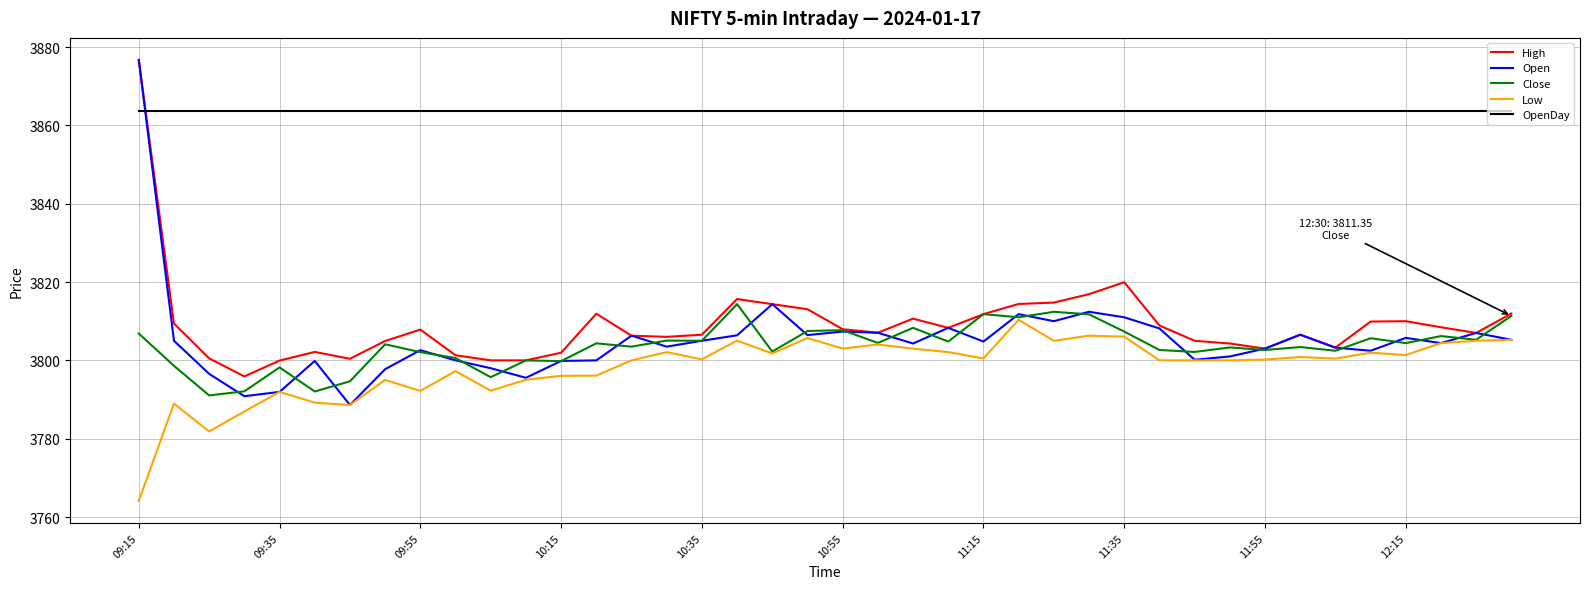

What is the difference between the maximum and second lowest values in the Close series?

22.3